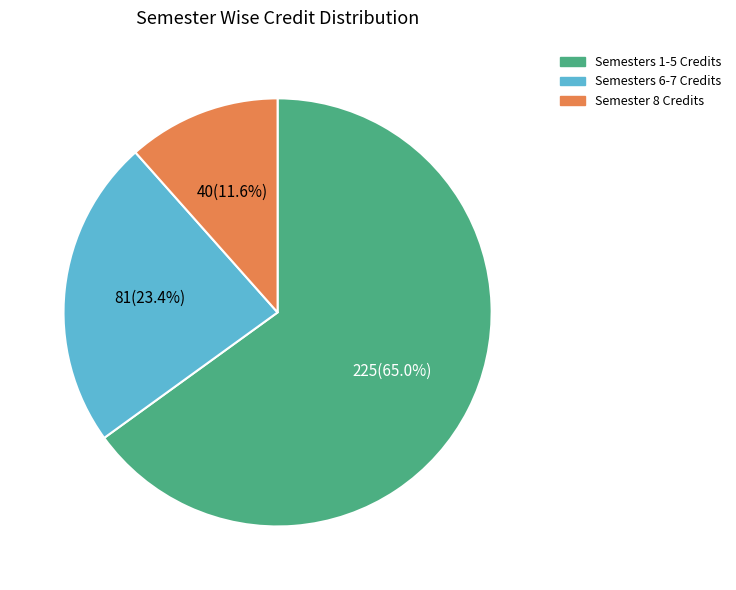

Is there a majority slice in this chart?

Yes